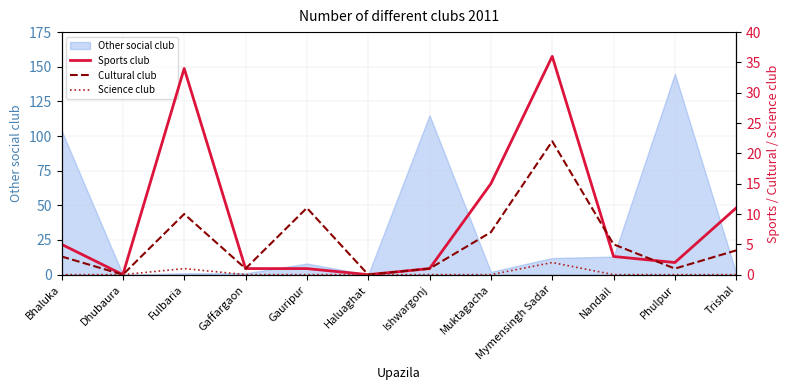

True or false: Cultural club has more than 1 points higher than both neighbors.

True